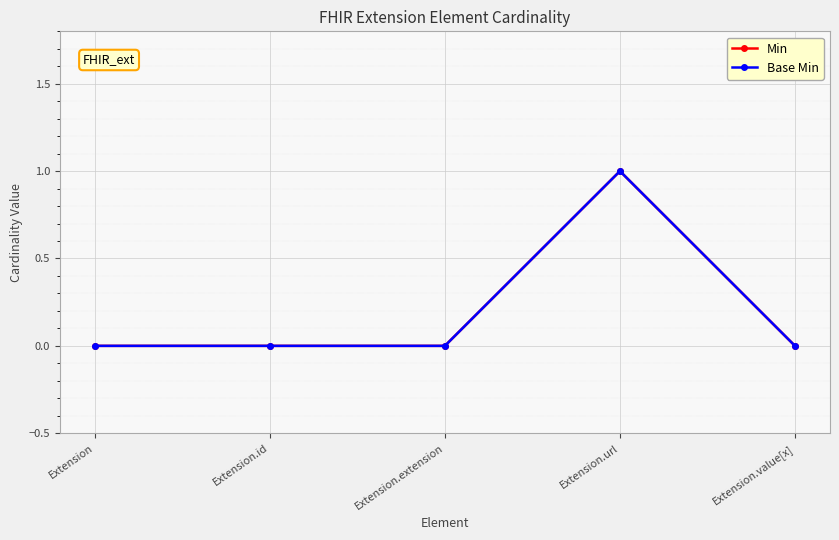

Which series changed the most between Extension and Extension.id?

Min